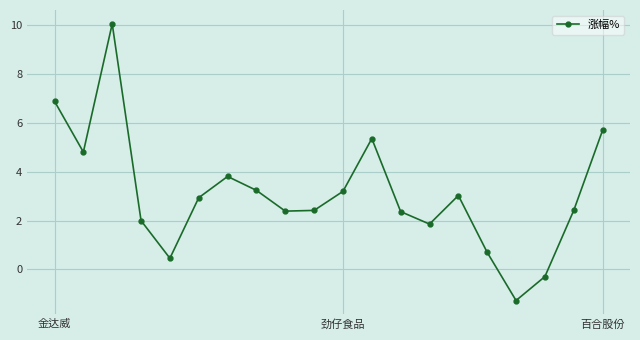

What is the difference between the second highest and second lowest values?

7.2